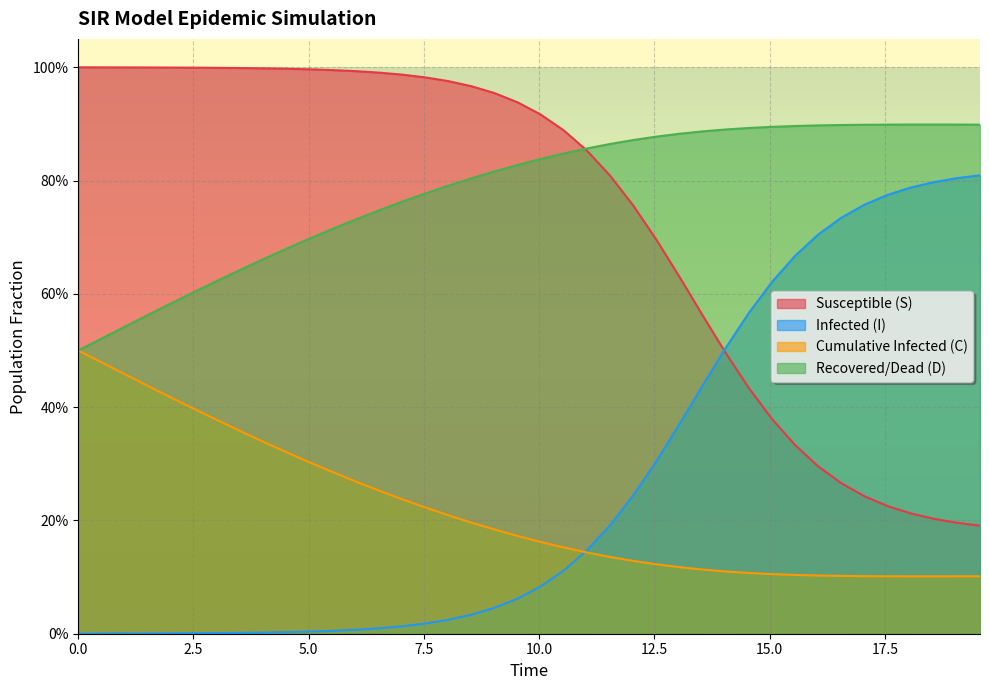

What is the value of the S point at the 34th from the left?

0.3